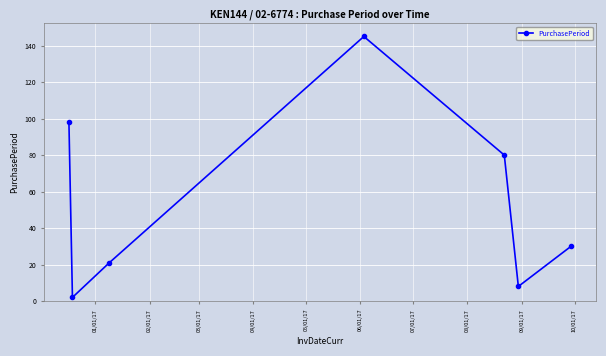

What is the difference between the maximum and minimum values?

143